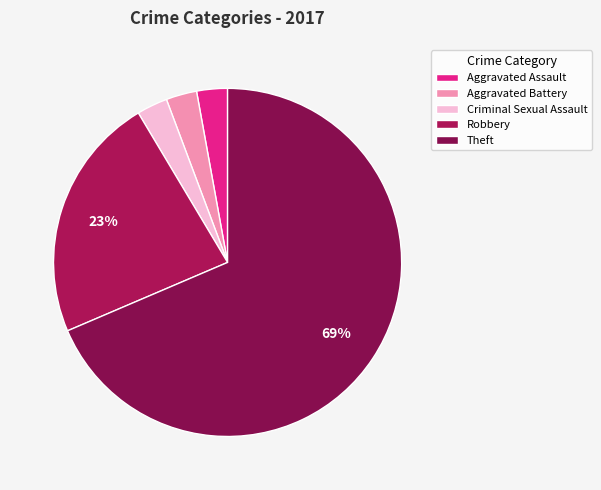

To the nearest percent, what is the combined percentage of Robbery and Theft?

91%